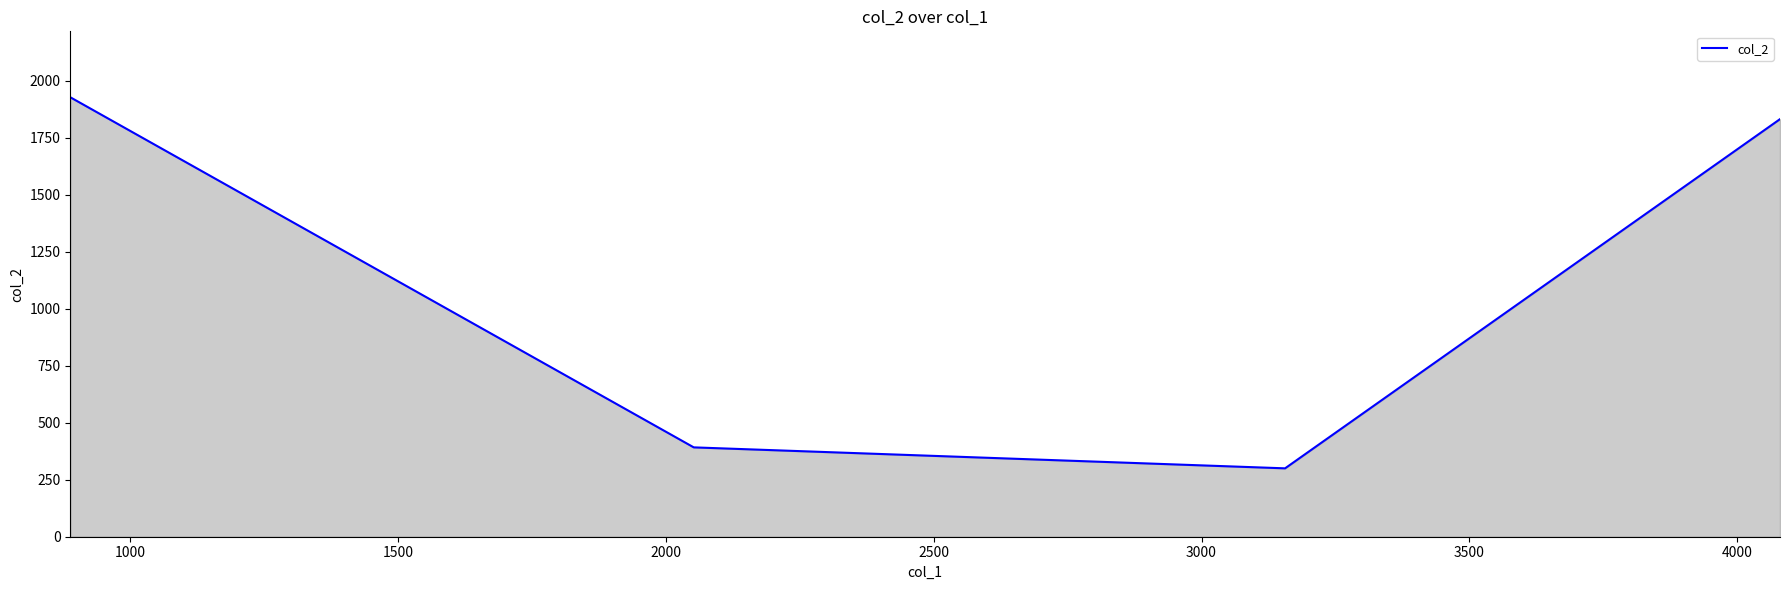

What is the greatest value displayed?

1928